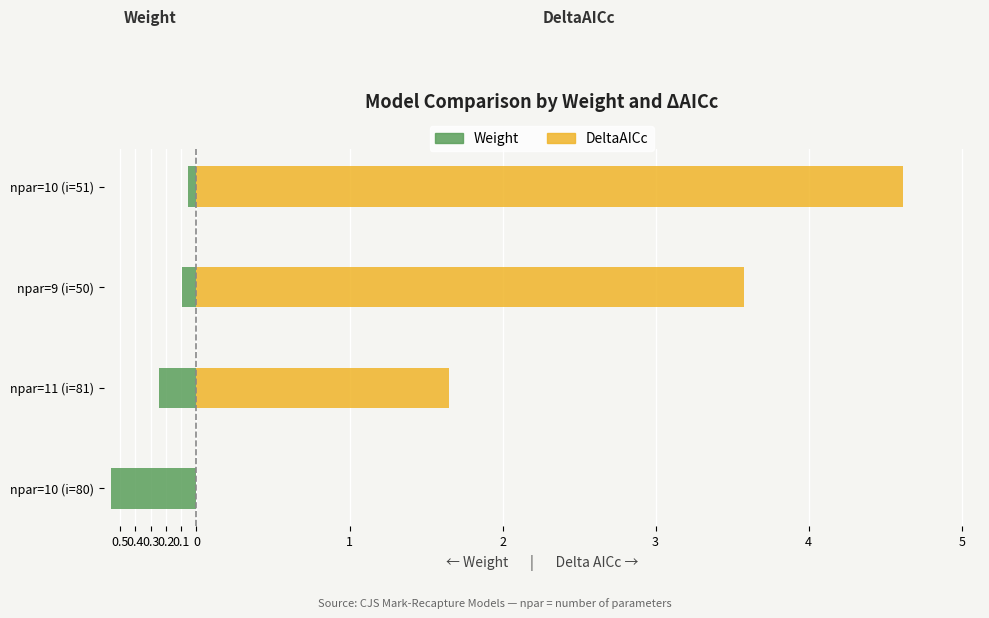

Which series has the widest spread of values?

DeltaAICc